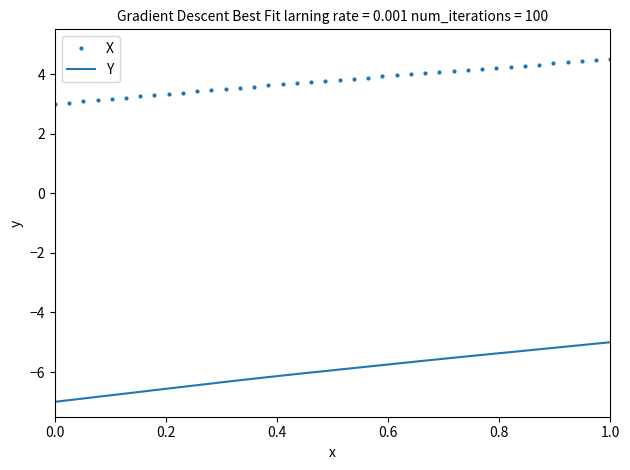

What is the maximum value shown in the chart?

4.5